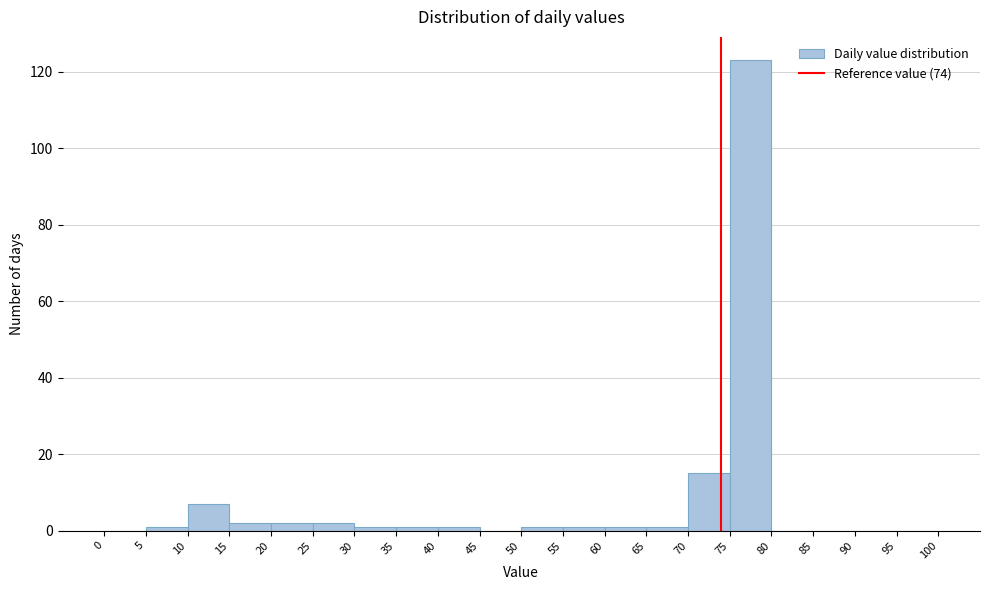

Reading left to right, transcribe this chart: for each bar, give the range it covers on the x-axis and its height. The values are not printed on the chart, so give them approximately, as read against the axis.

0 to 5: 0
5 to 10: under 2
10 to 15: 8
15 to 20: 2
20 to 25: 2
25 to 30: 2
30 to 35: under 2
35 to 40: under 2
40 to 45: under 2
45 to 50: 0
50 to 55: under 2
55 to 60: under 2
60 to 65: under 2
65 to 70: under 2
70 to 75: 16
75 to 80: 124
80 to 85: 0
85 to 90: 0
90 to 95: 0
95 to 100: 0